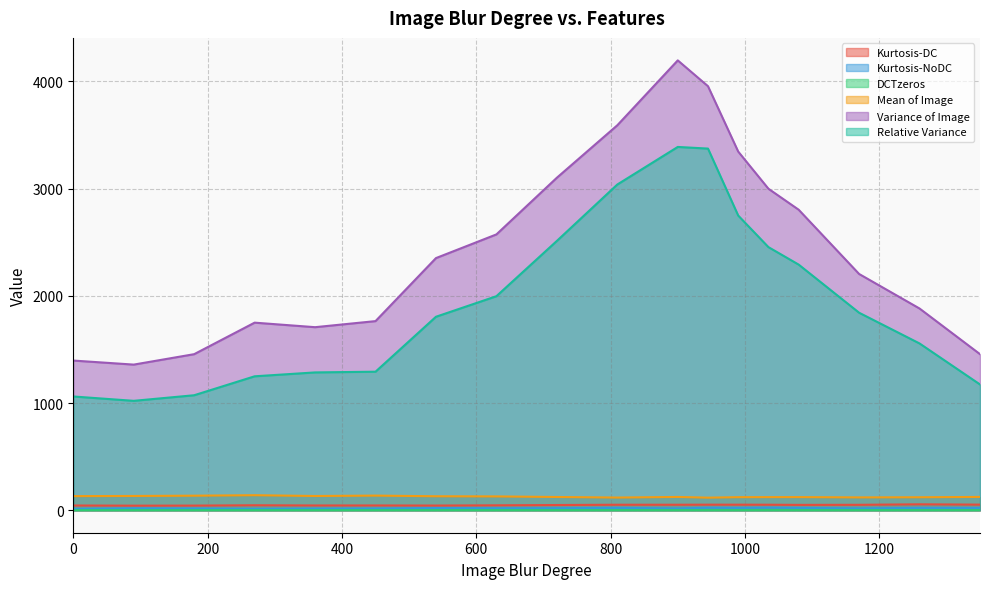

Which series has the largest range (max minus min)?

Variance of Image